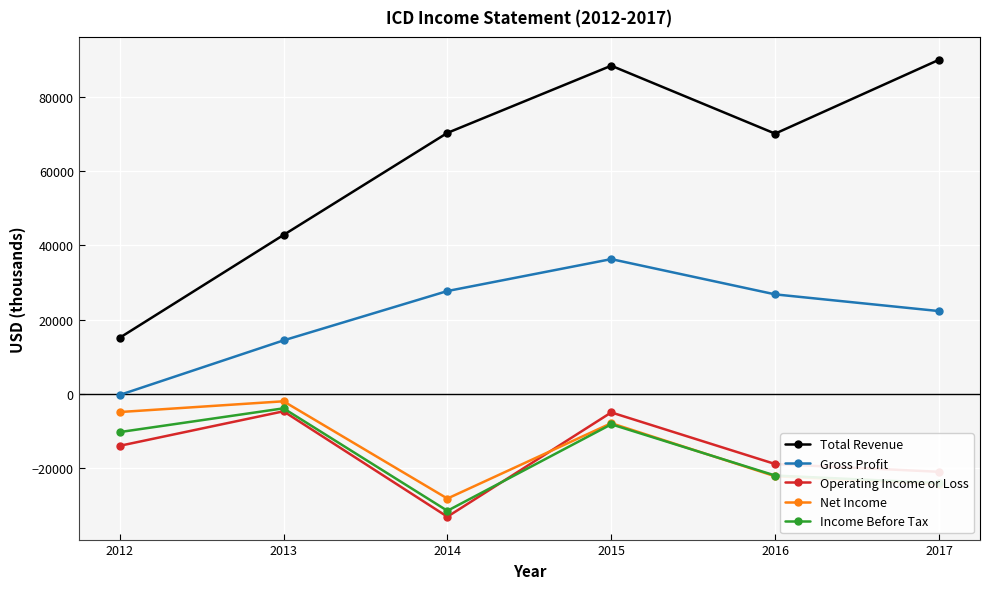

In Total Revenue, how many points are lower than both neighbors (excluding endpoints)?

1